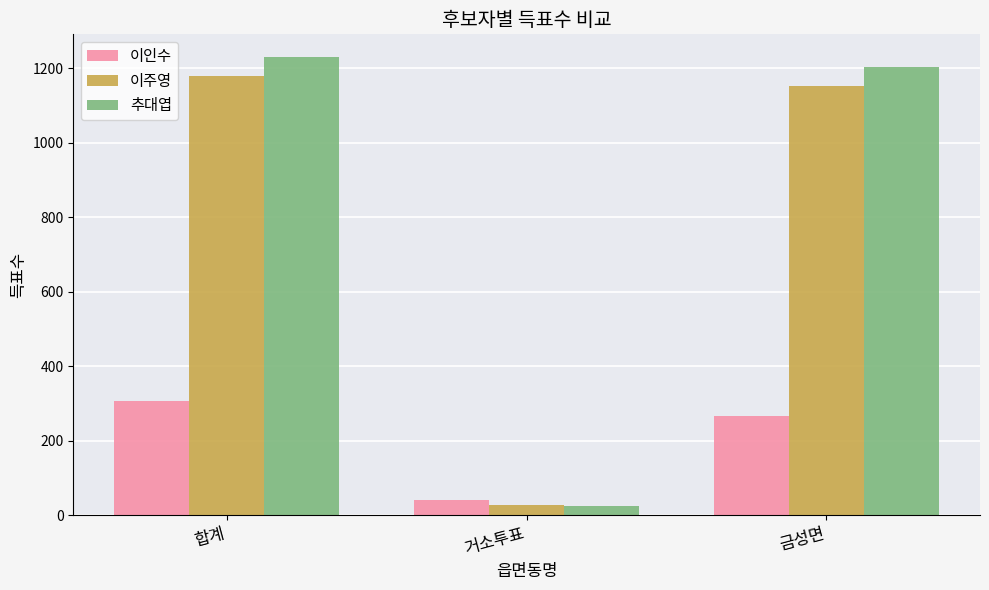

What is the total value across all series at 합계?

2714